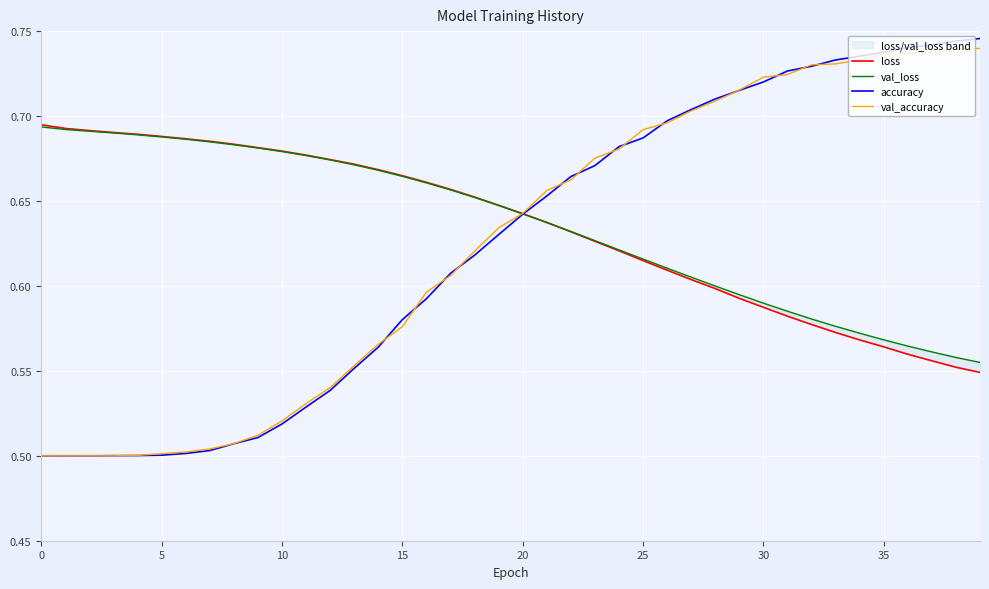

Is the value of loss at 35 greater than the value of val_loss at 25?

No